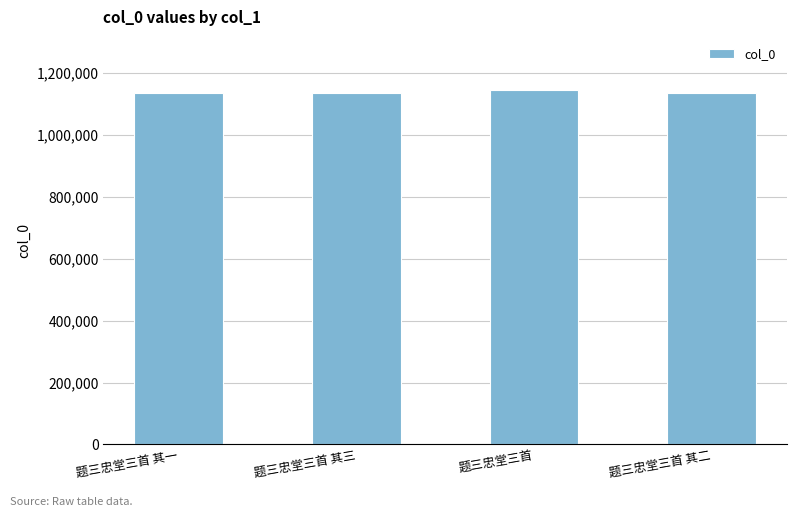

Does the chart contain stacked bars?

No